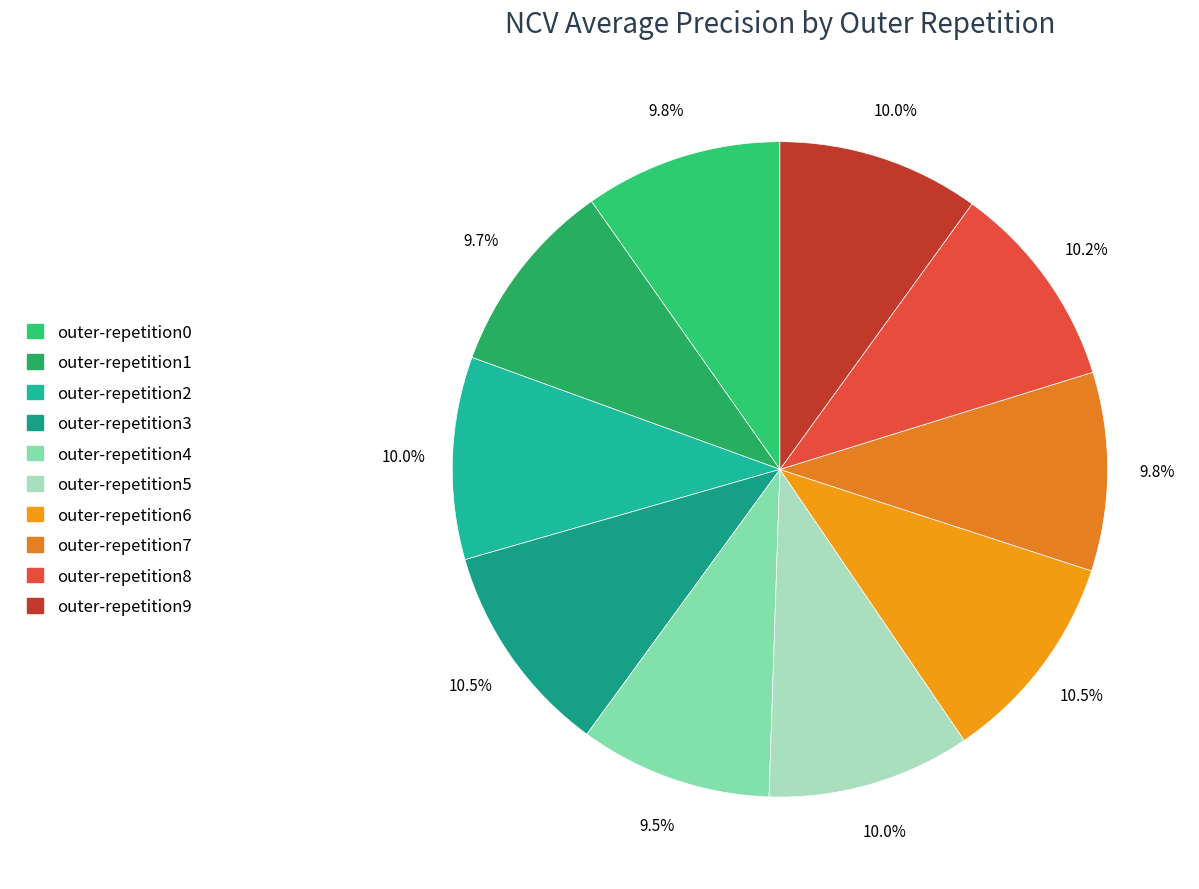

What percentage is the outer-repetition9 slice, to the nearest percent?

10%